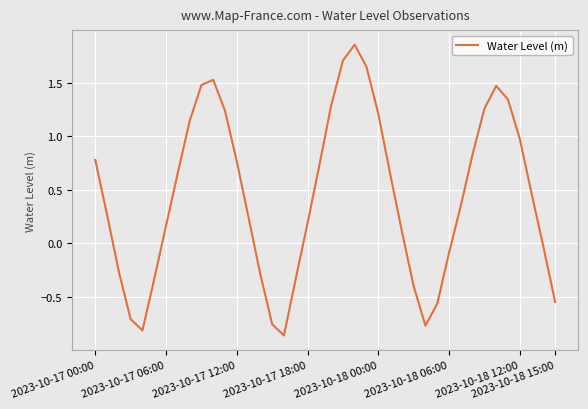

What is the difference between the maximum and minimum values?

2.7